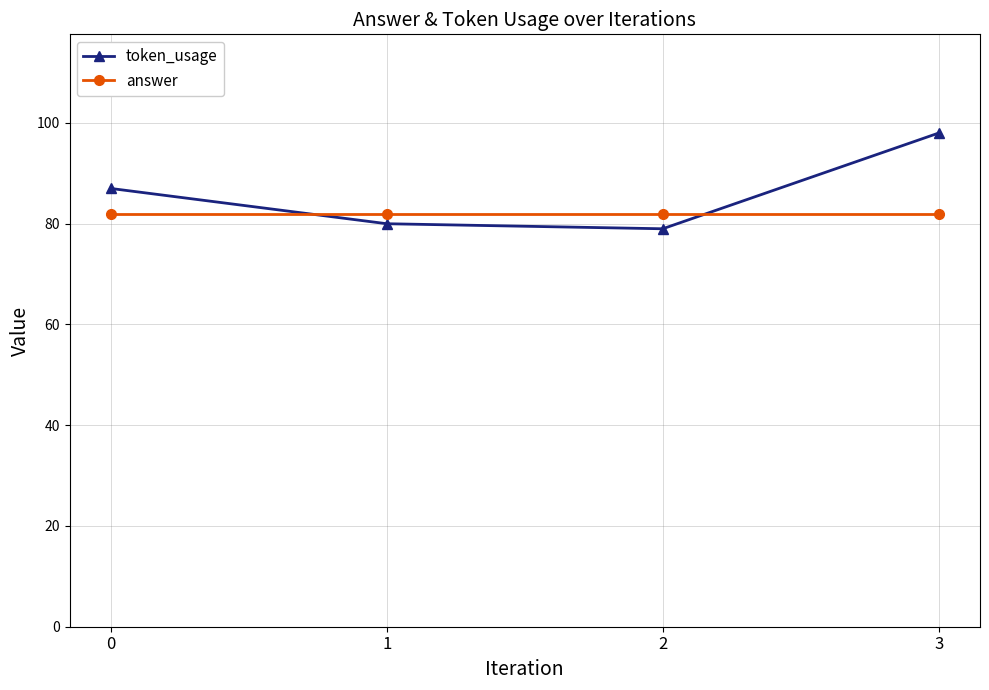

Reading left to right, extract all data points from this chart.

token_usage: 87	80	79	98
answer: 82	82	82	82